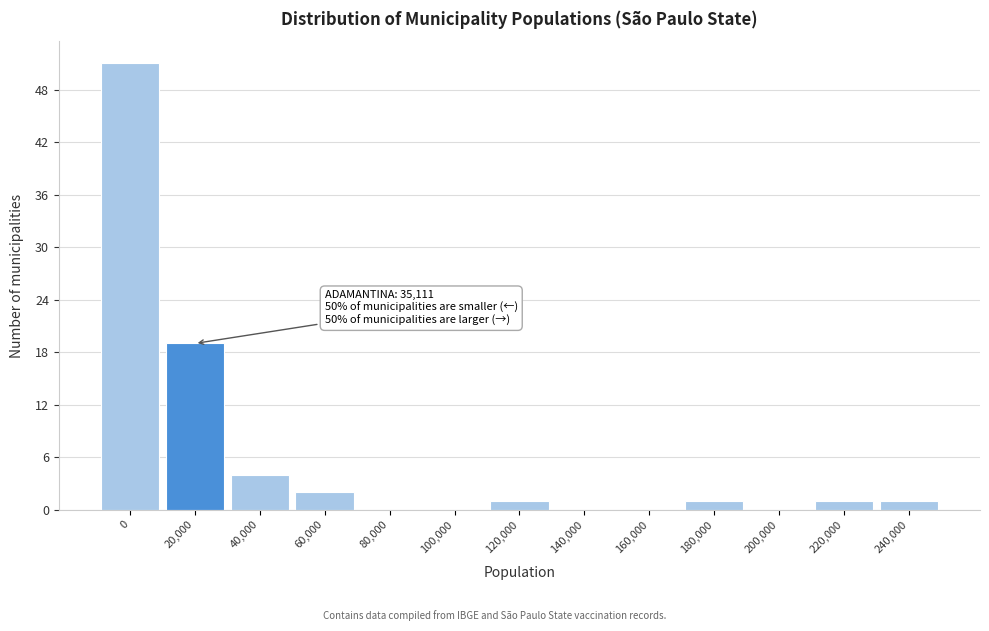

Reading left to right, what are all the values shown in this chart?

0=51	20,000=19	40,000=4	60,000=2	80,000=0	100,000=0	120,000=1	140,000=0	160,000=0	180,000=1	200,000=0	220,000=1	240,000=1